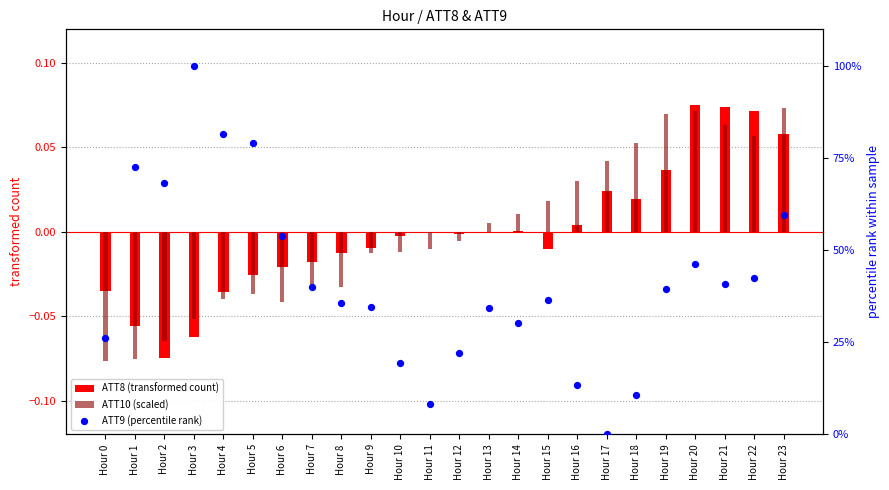

At how many categories does at least one series exceed 54?

6